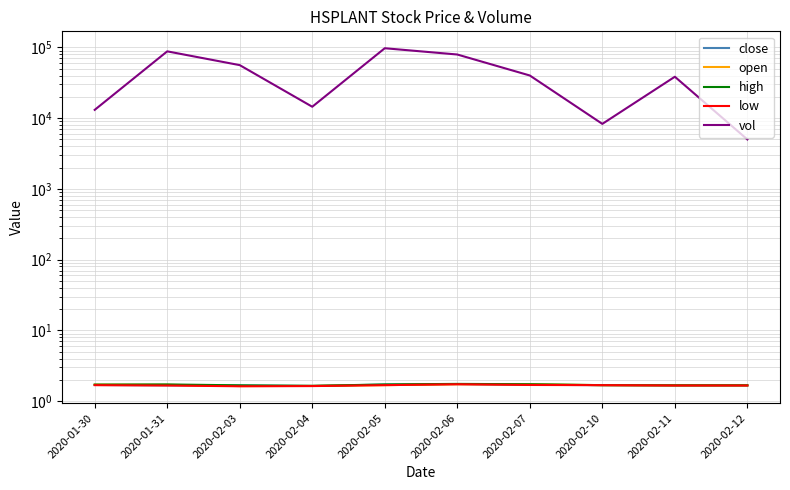

True or false: vol and low intersect in this chart.

False